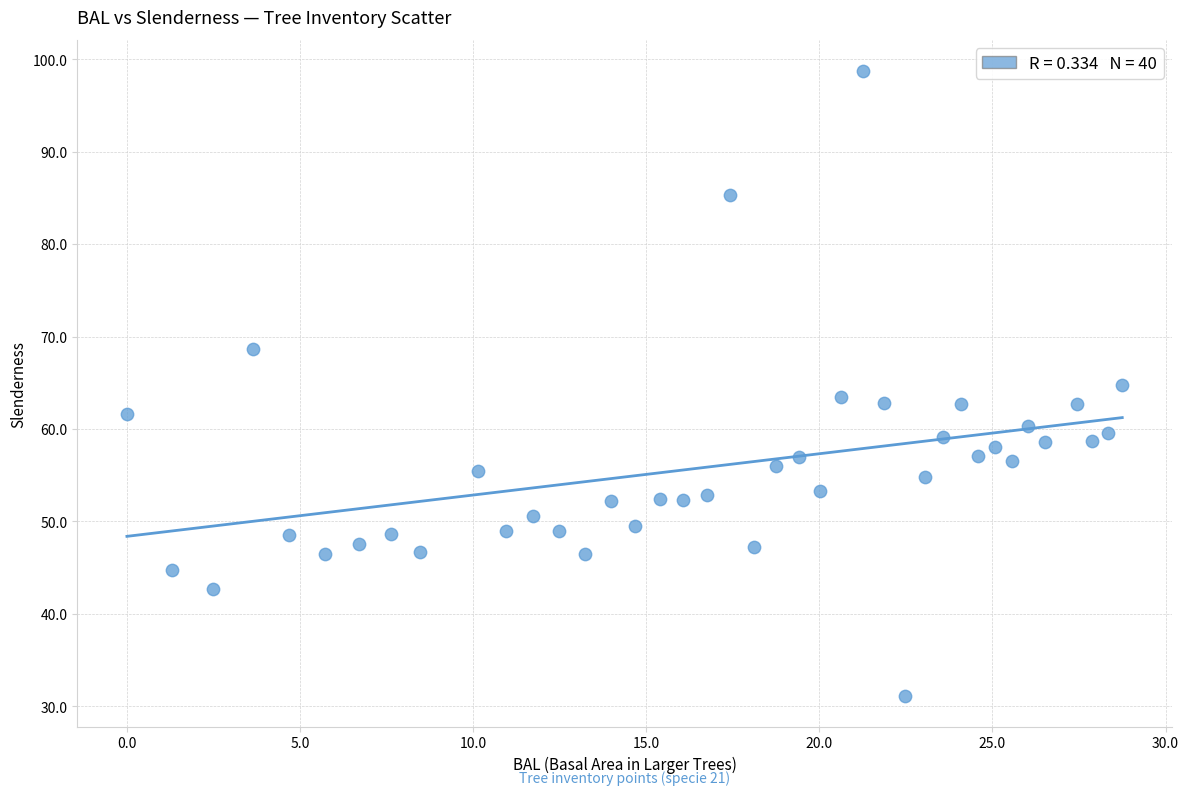

What is the range of Y values (max minus min)?

67.6